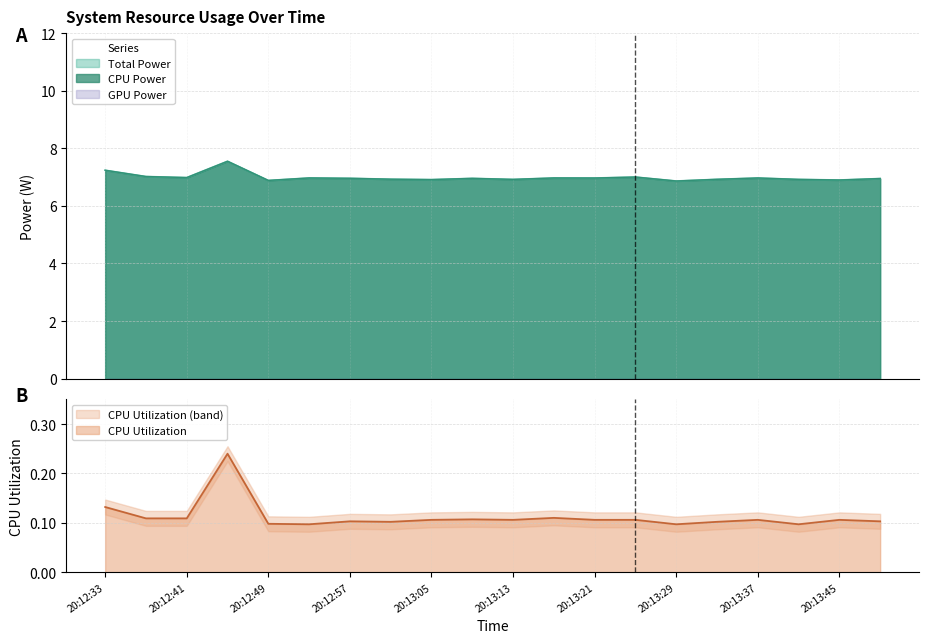

Which category has the highest value in the Total Power series?

20:12:45